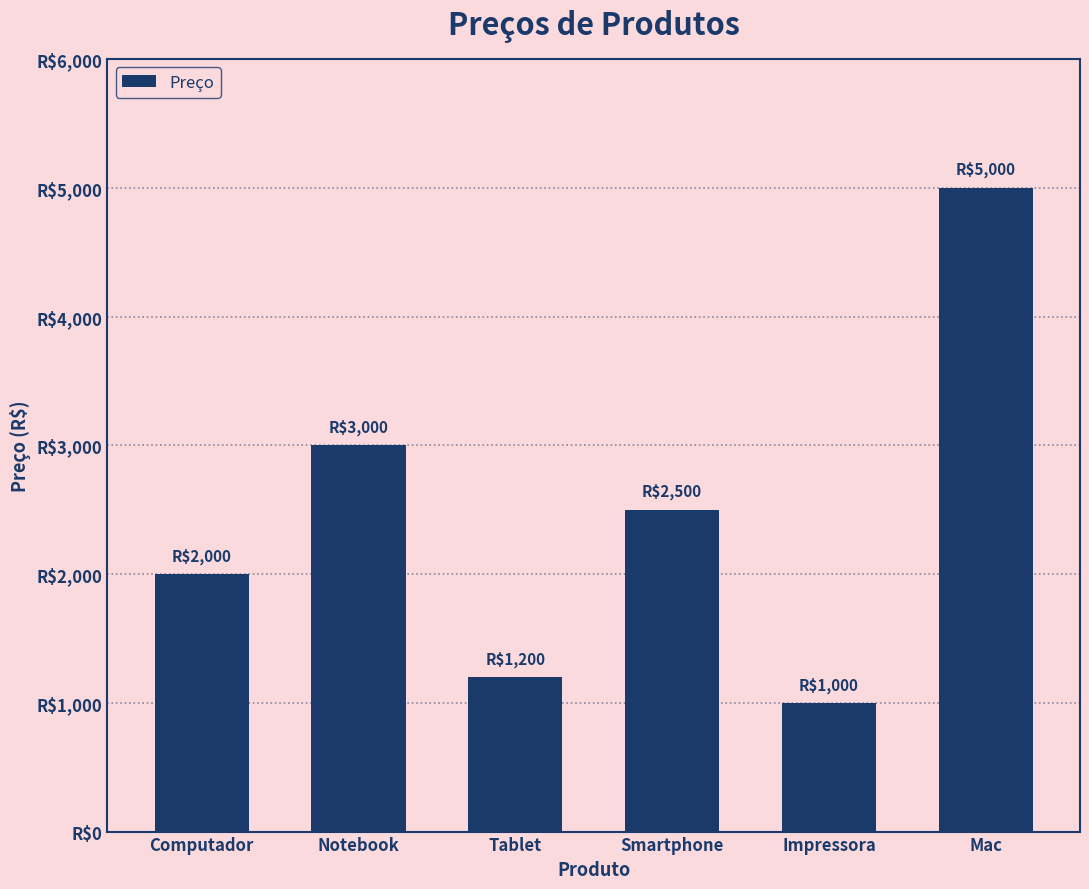

Reading left to right, extract all data points from this chart.

Computador=2000	Notebook=3000	Tablet=1200	Smartphone=2500	Impressora=1000	Mac=5000